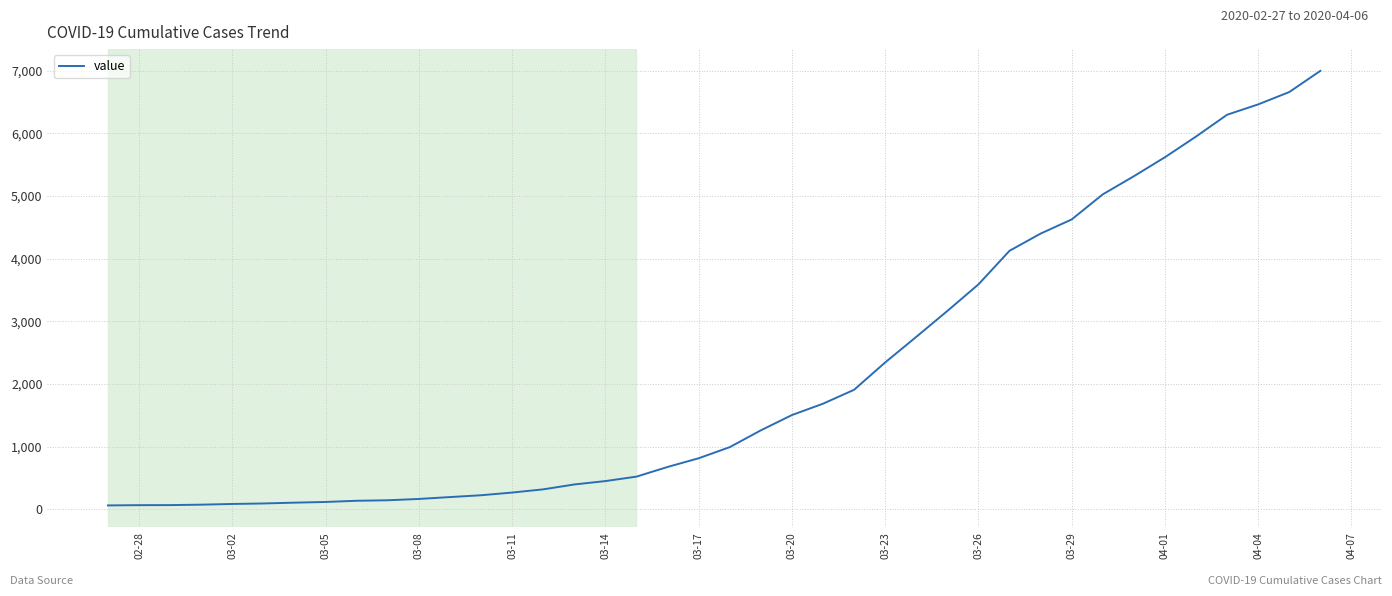

What is the maximum value shown in the chart?

6995